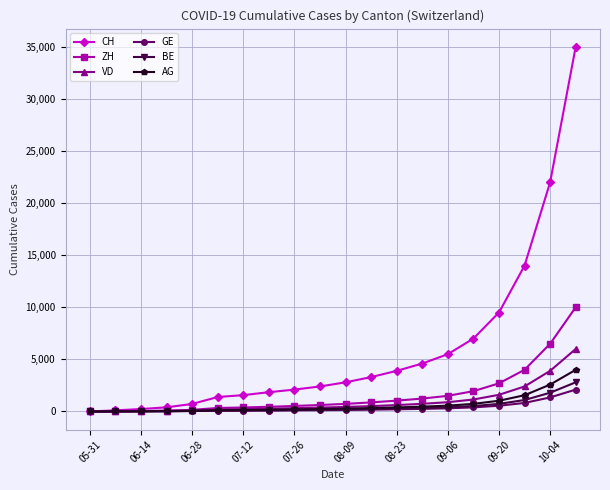

Which series has the largest total across all categories?

CH